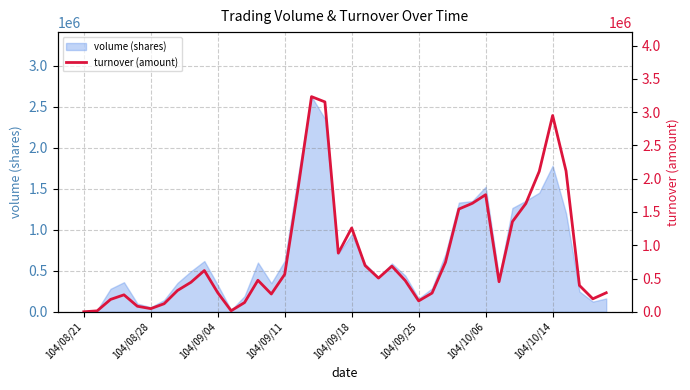

How many positive values are there?

39